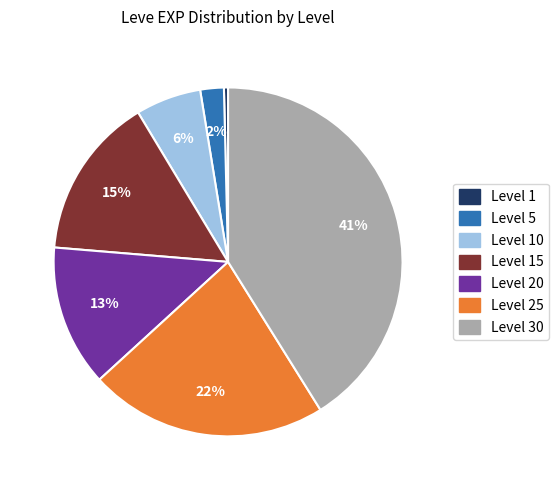

What is the largest slice in the pie chart?

Level 30